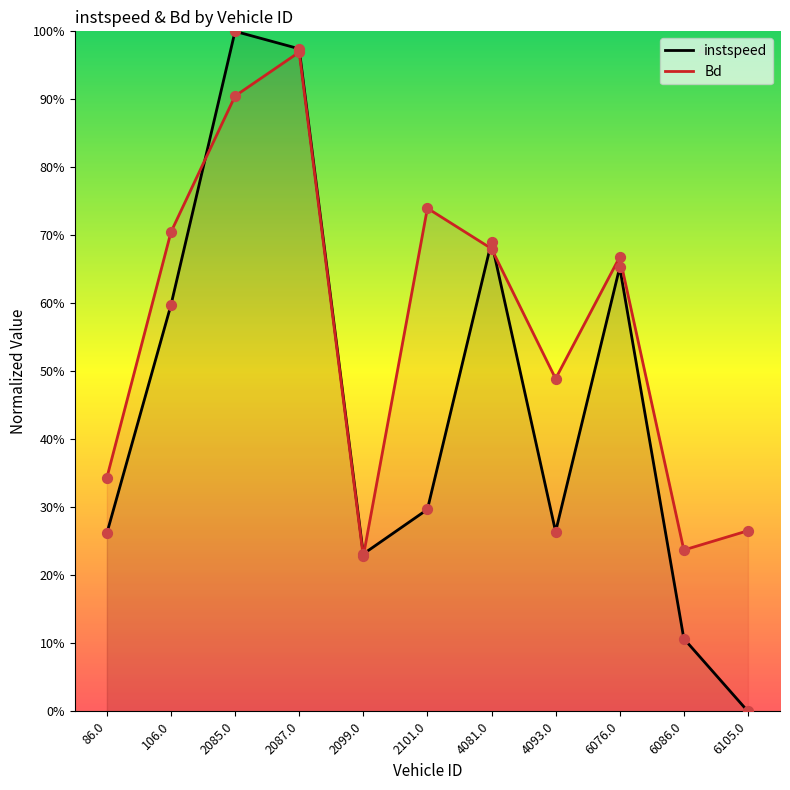

Which series contains the lowest Y value?

instspeed